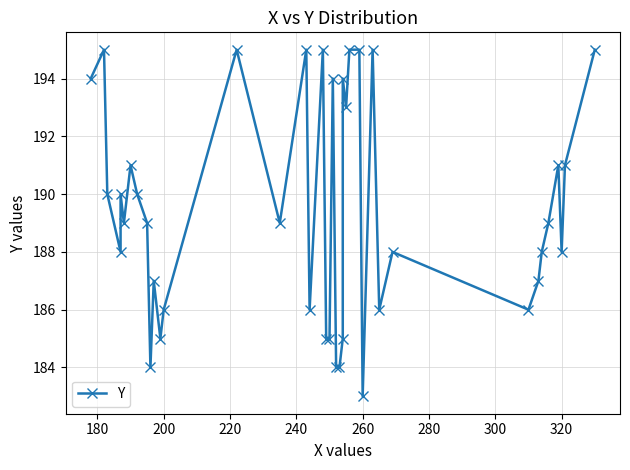

Count the number of values greater than 189.

18